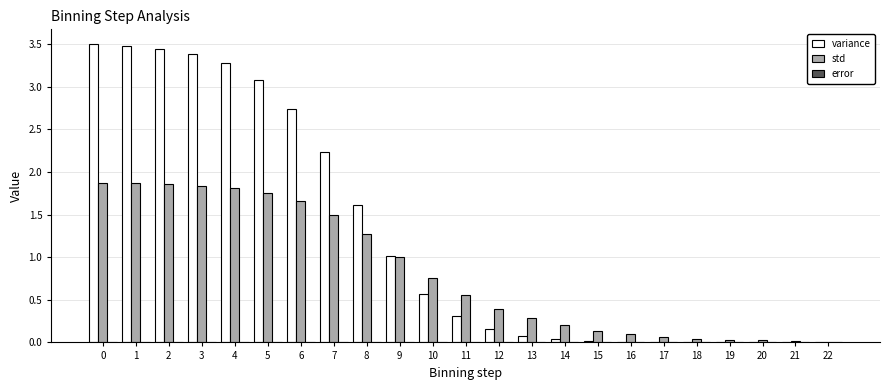

How many categories are shown in the chart?

23